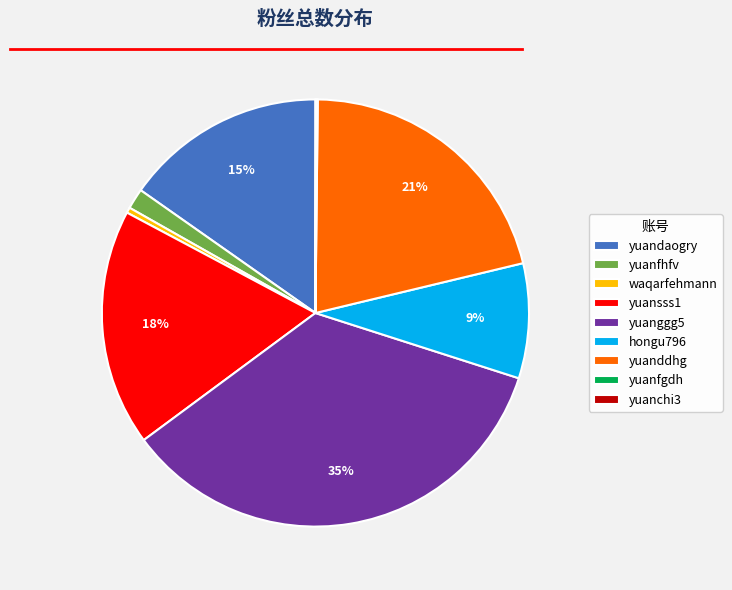

Which has a higher value, yuansss1 or waqarfehmann?

yuansss1